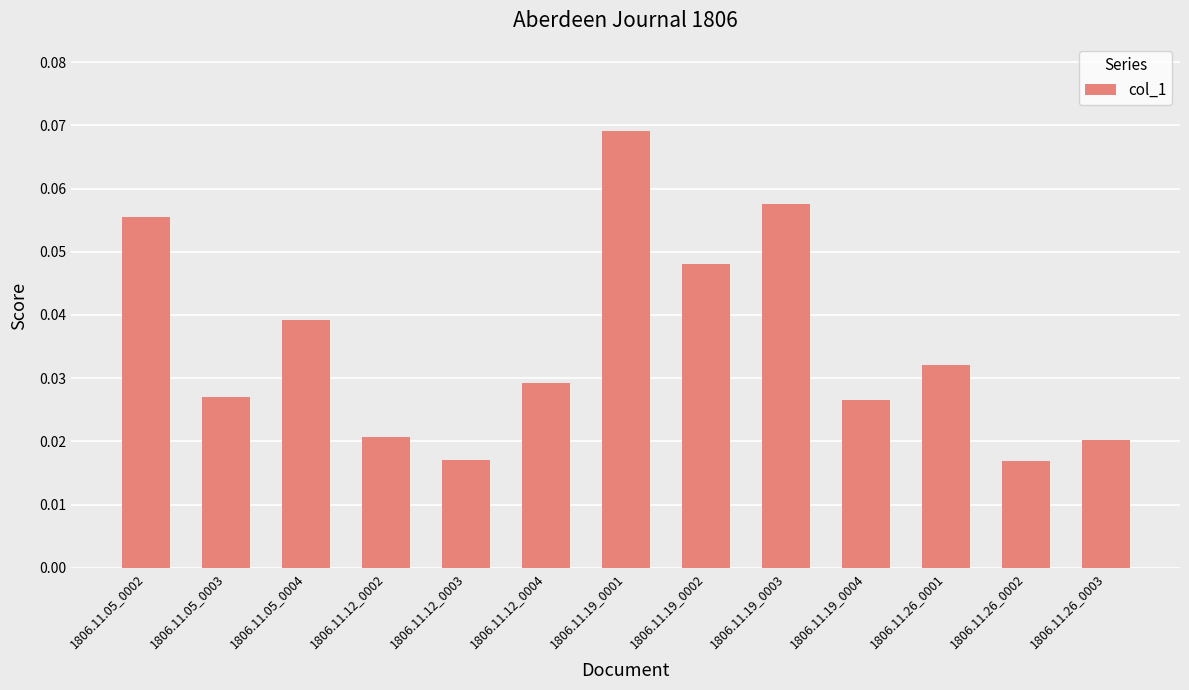

How many values are between 0 and 1?

13